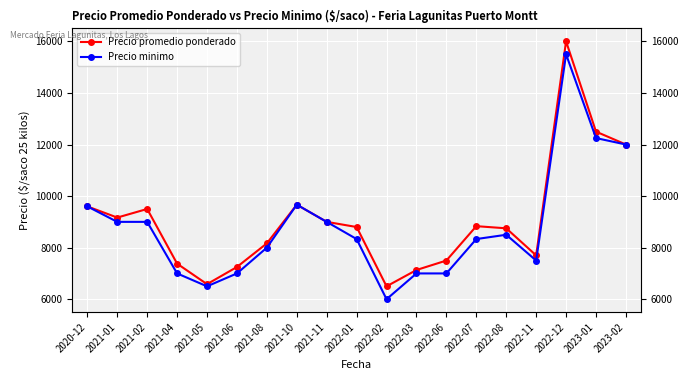

Does the chart display data point markers on the line(s)?

Yes